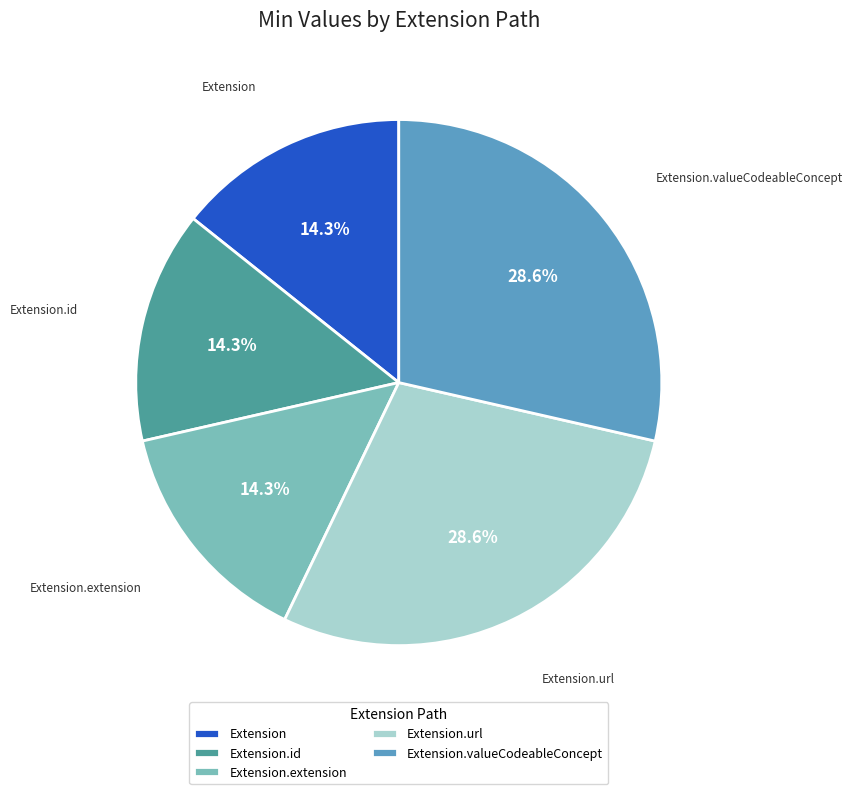

Does any single category account for the majority?

No